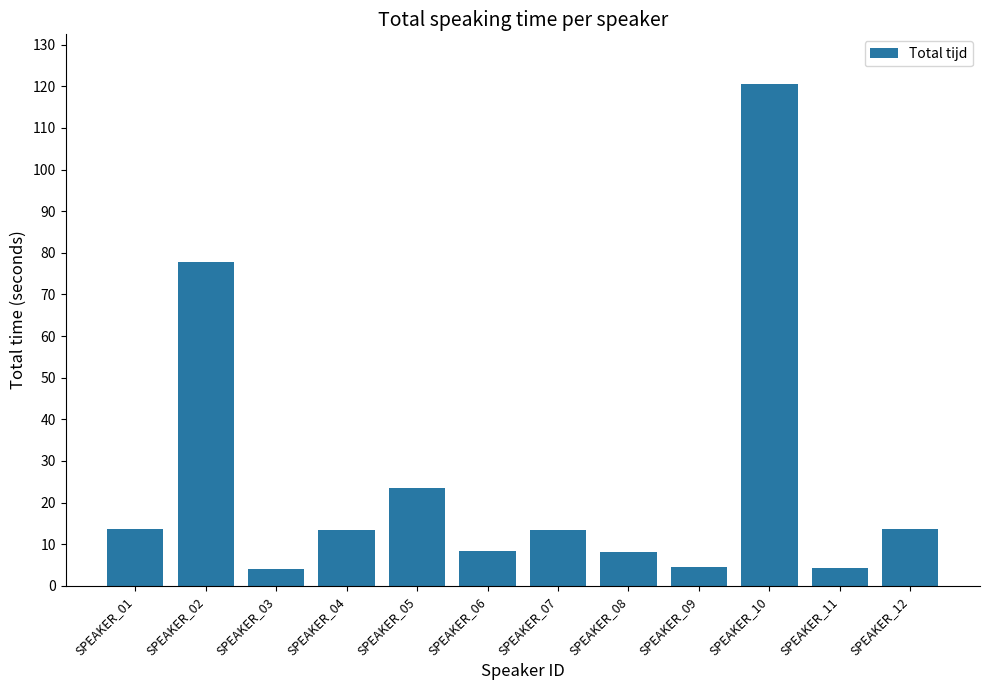

Is it true that the value at SPEAKER_10 is 44.3?

False